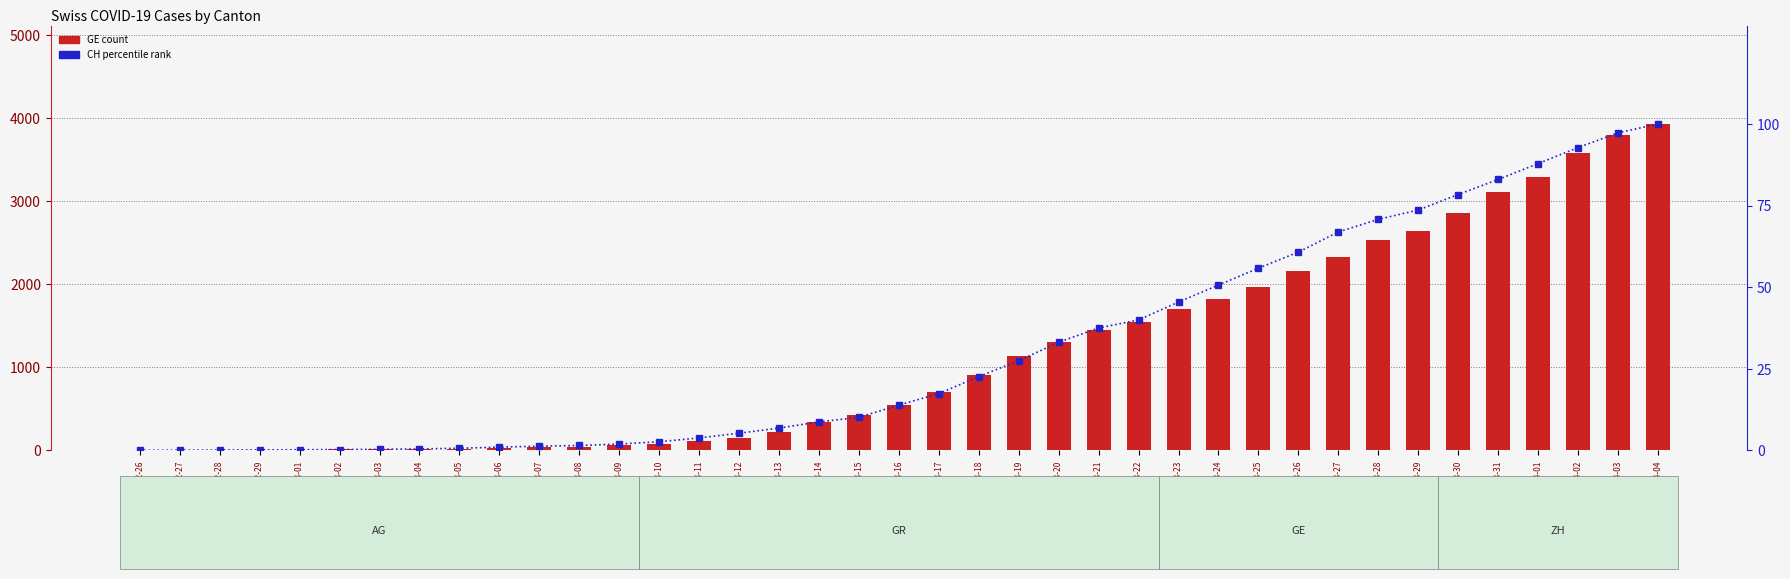

At which label is CH (percentile rank) closest to 50?

2020-03-24